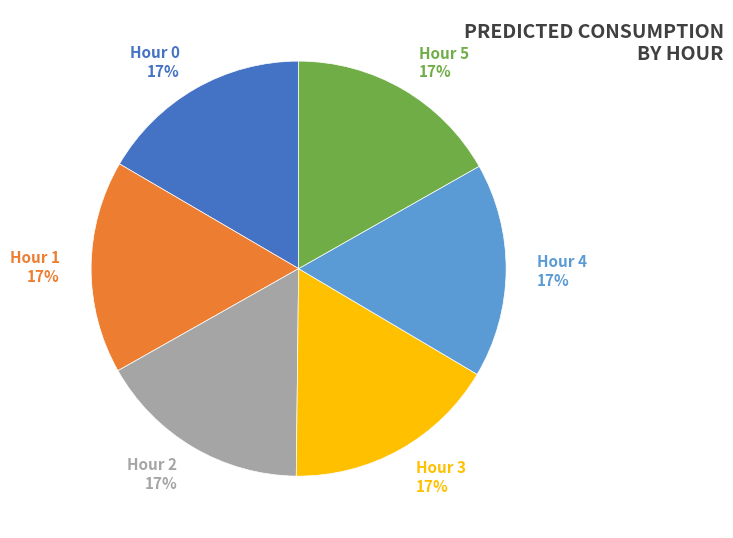

To the nearest percent, what is the average slice percentage?

17%